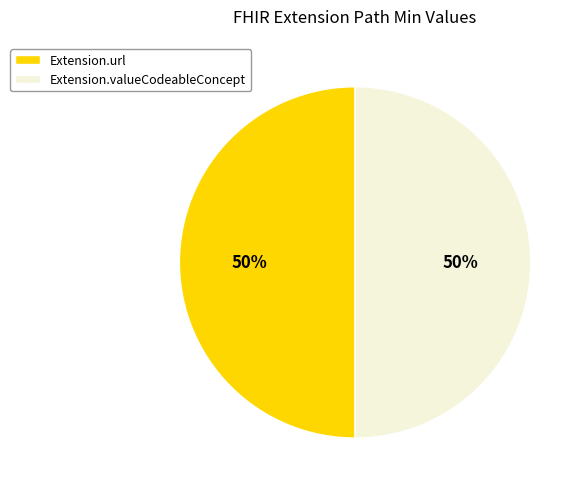

To the nearest percent, what is the combined percentage of Extension.valueCodeableConcept and Extension.url?

100%